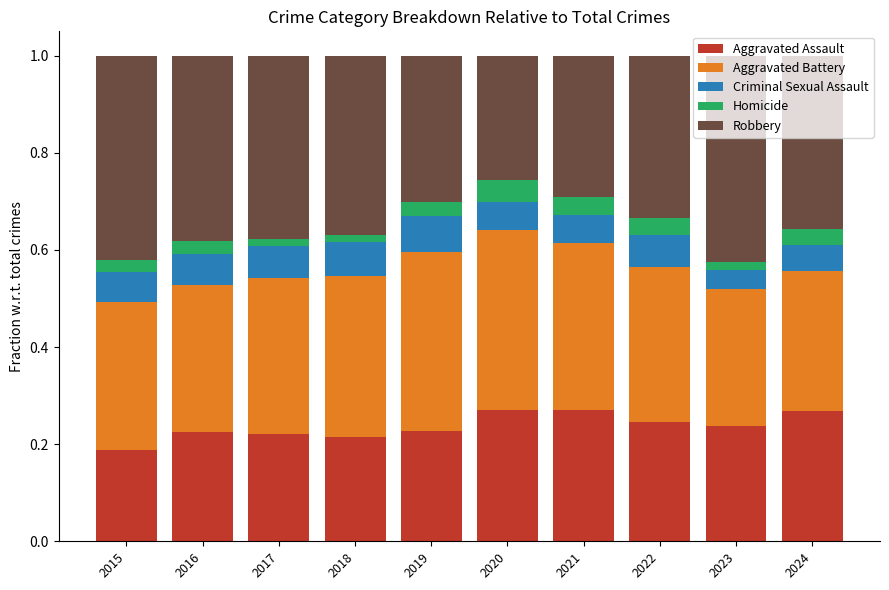

What is the total value across all series at 2021?

1.0